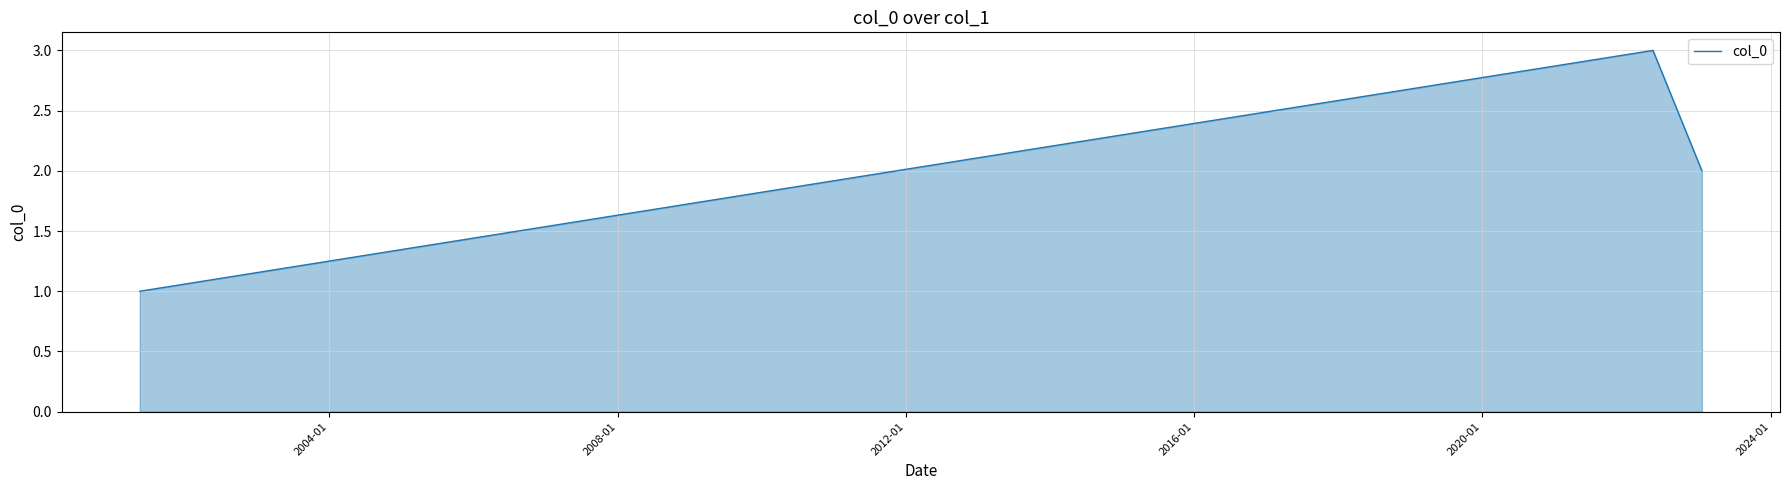

What is the greatest value displayed?

3